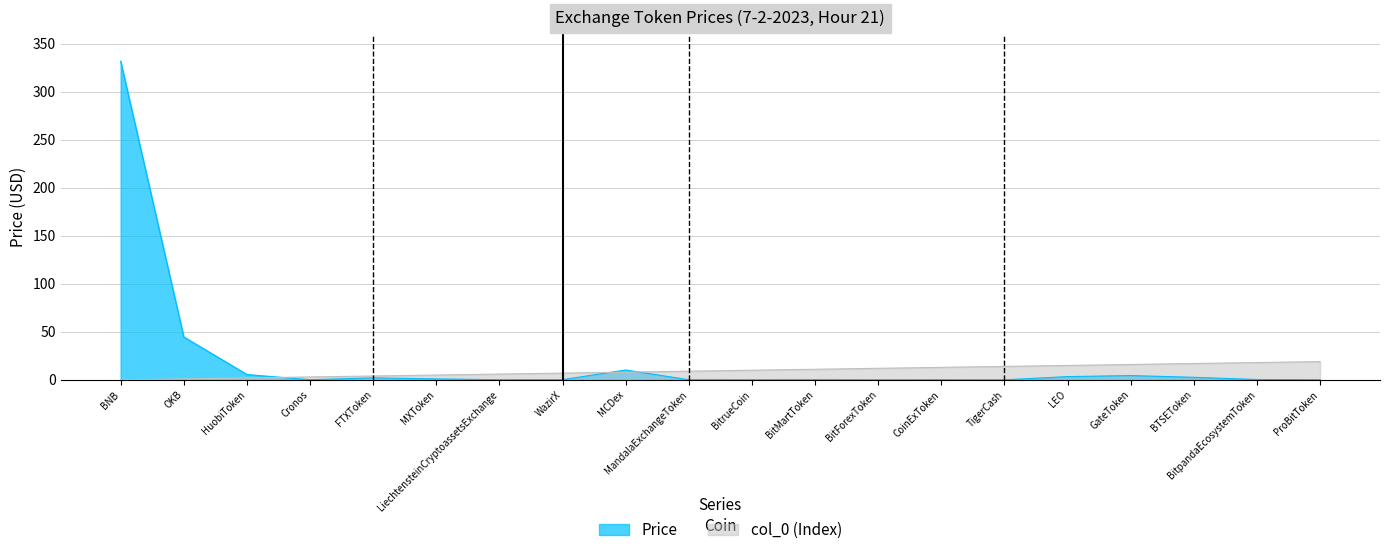

How many lines are shown in the chart?

2